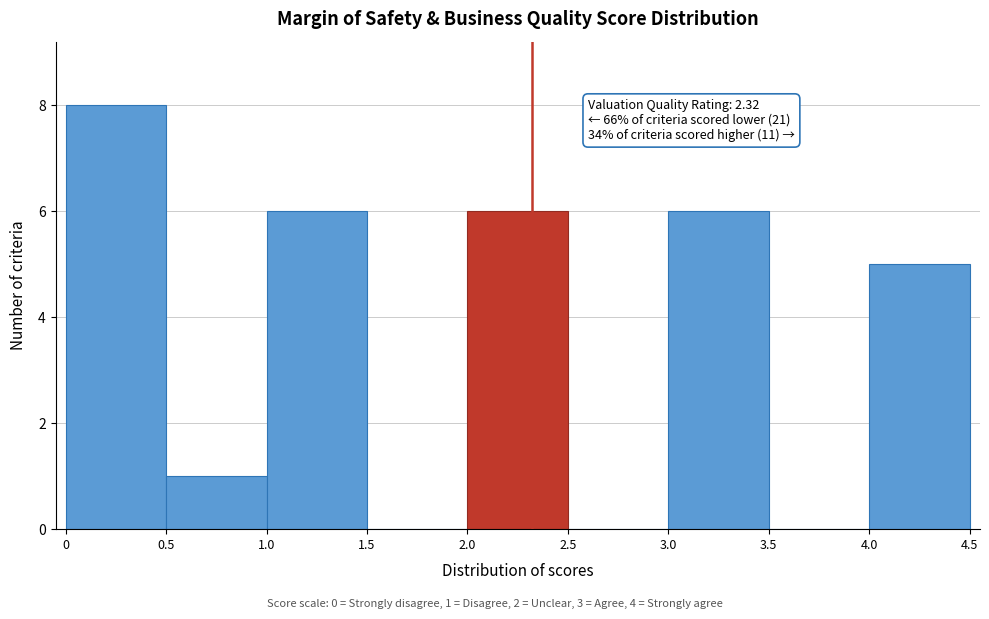

Which range on the x-axis has the tallest bar?

0 to 0.5